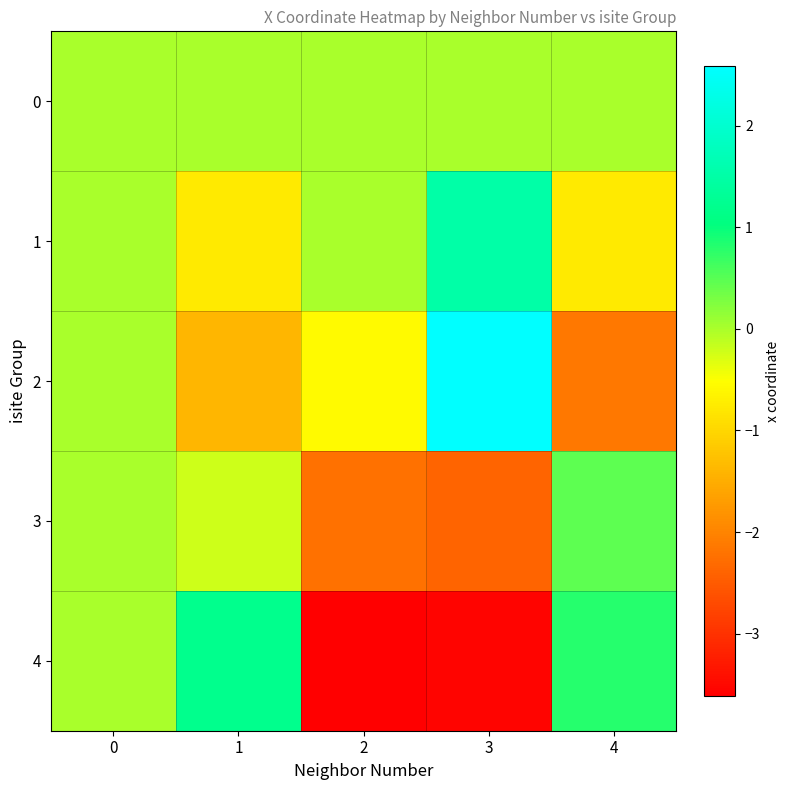

How many series are shown in this chart?

5